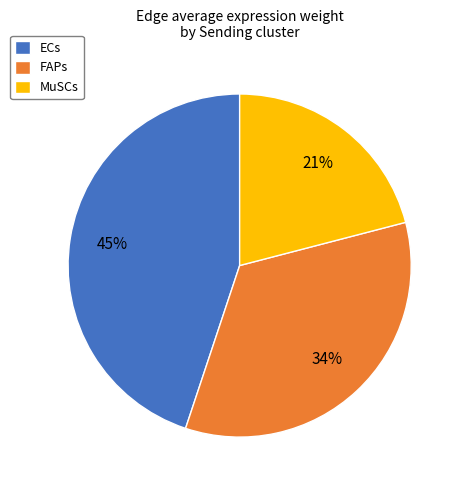

Is there a majority slice in this chart?

No